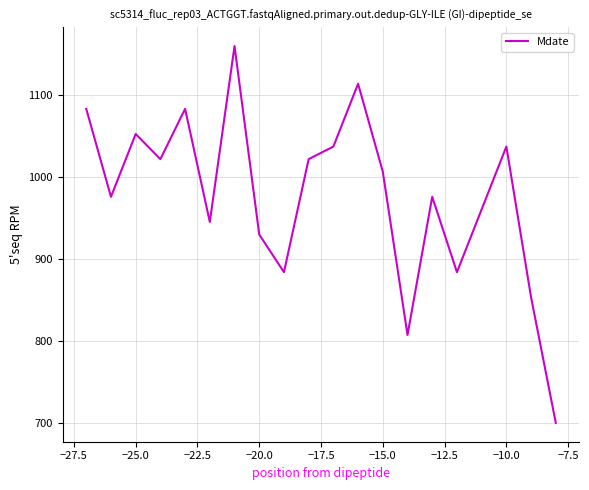

What is the difference between the maximum and minimum values?

460.0